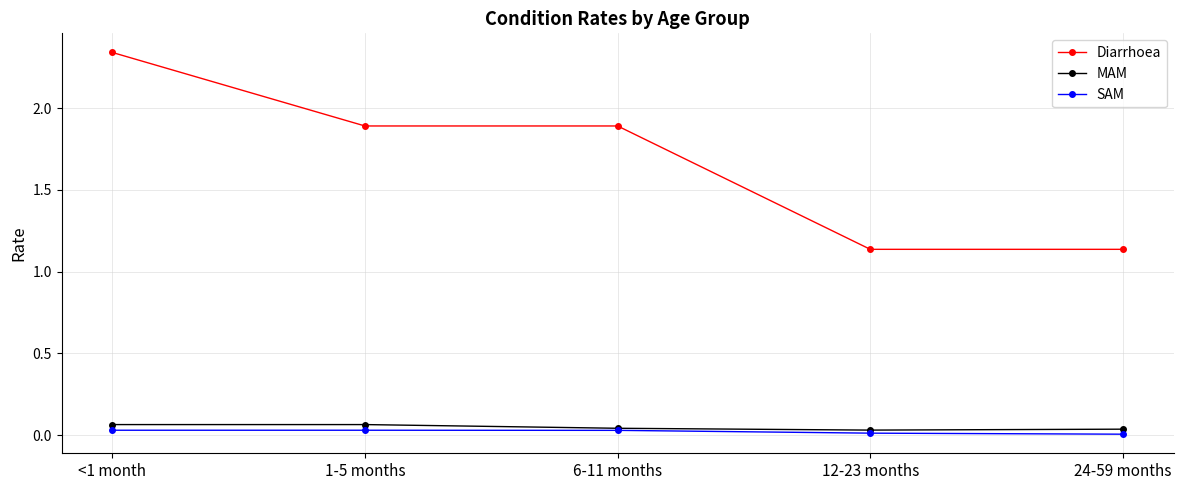

Which series has the largest range (max minus min)?

Diarrhoea